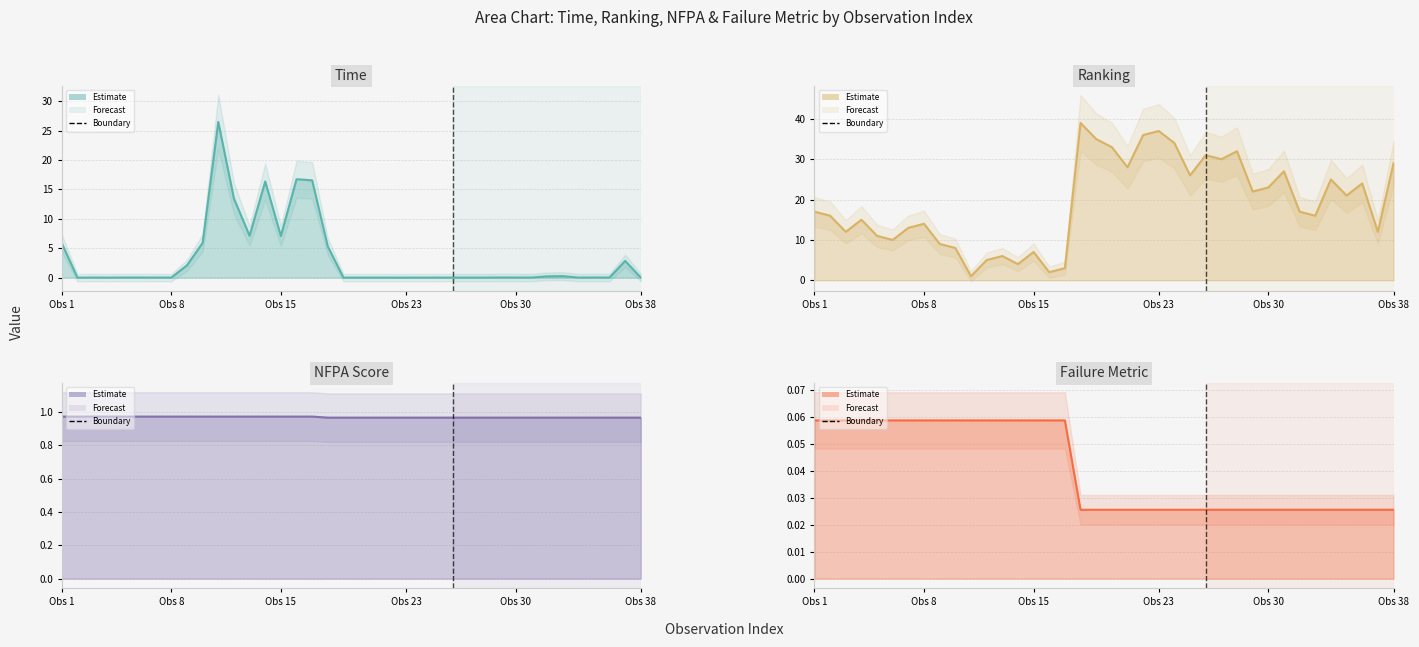

What is the approximate value of time (line) at Obs 1?

5.9